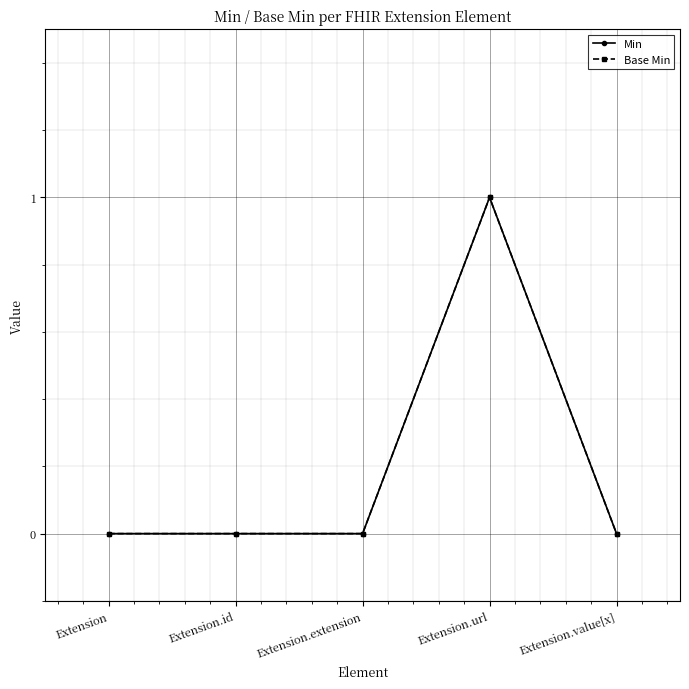

Which series has the largest total across all categories?

Min